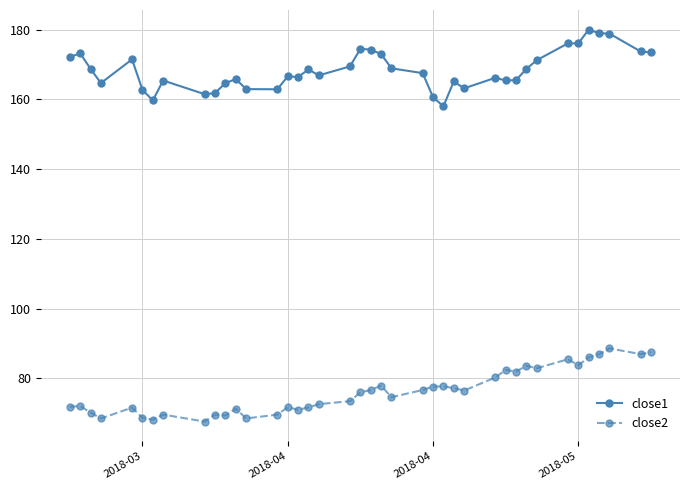

How many lines are shown in the chart?

2